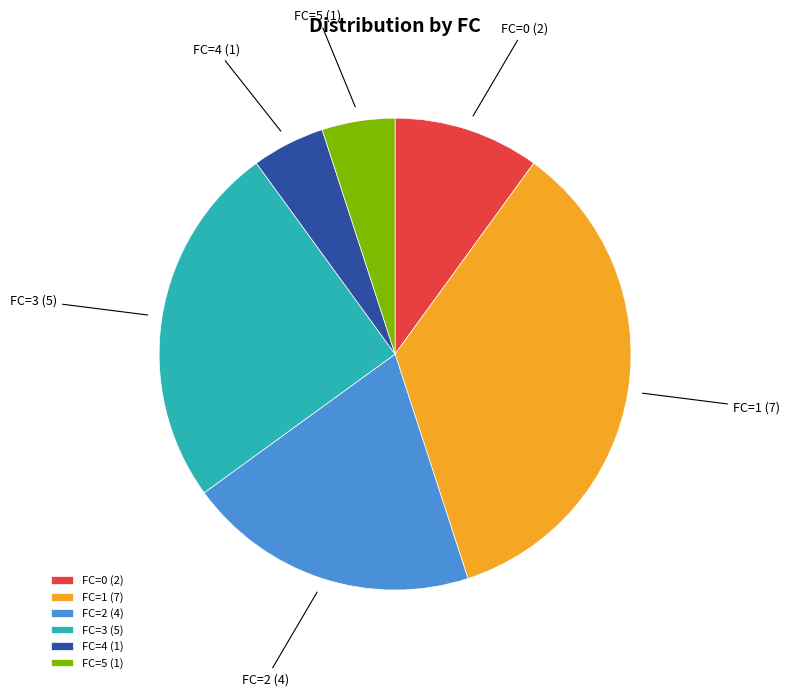

Is the sum of FC=3 and FC=0 greater than half?

No